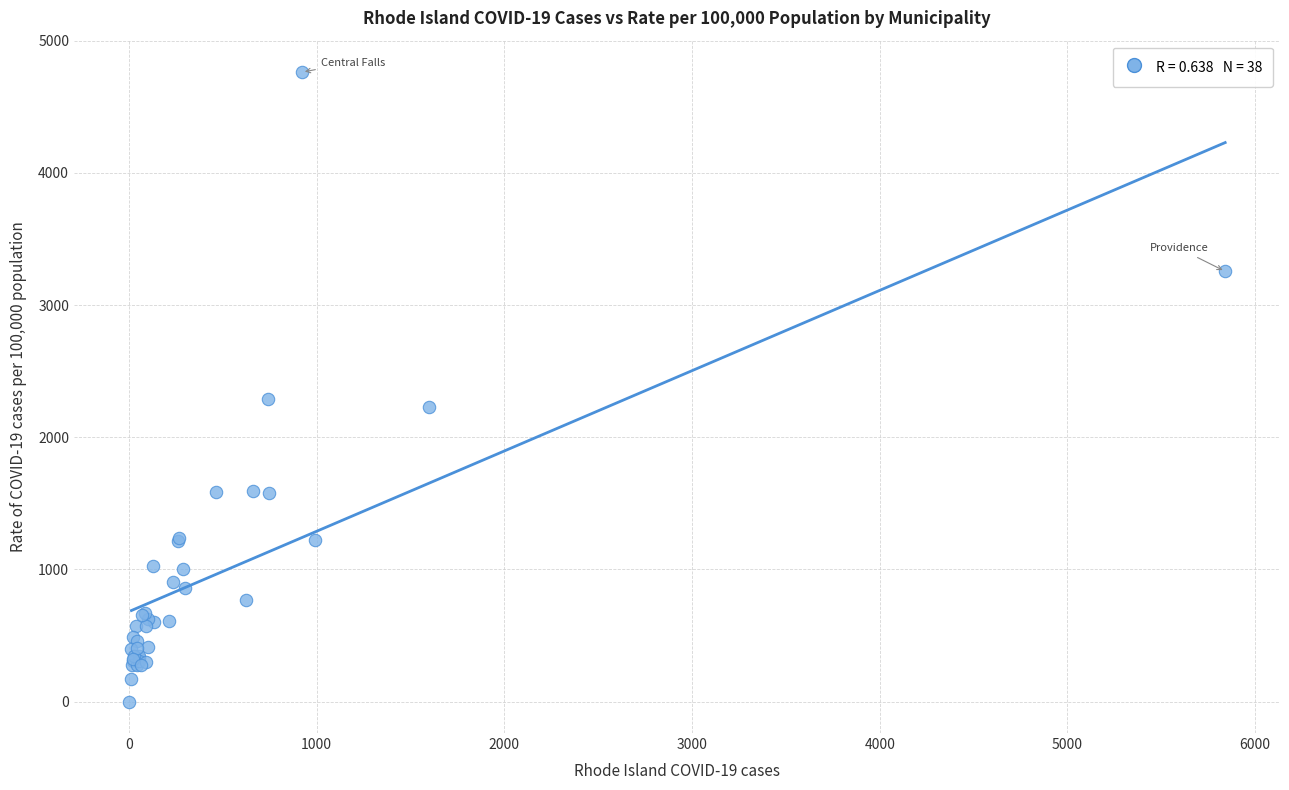

What Y value in the scatter plot is closest to 2381?

2289